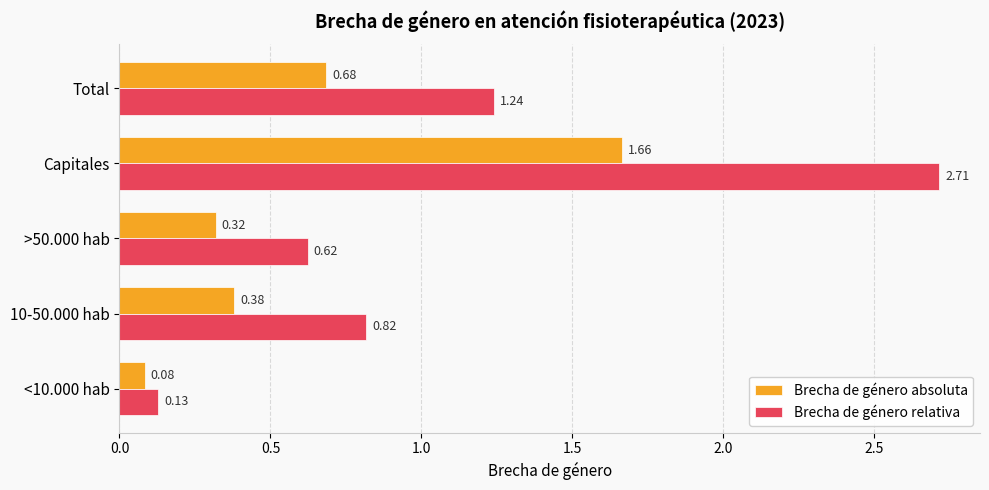

List the series in order of their overall mean, lowest first.

Brecha de género absoluta, Brecha de género relativa